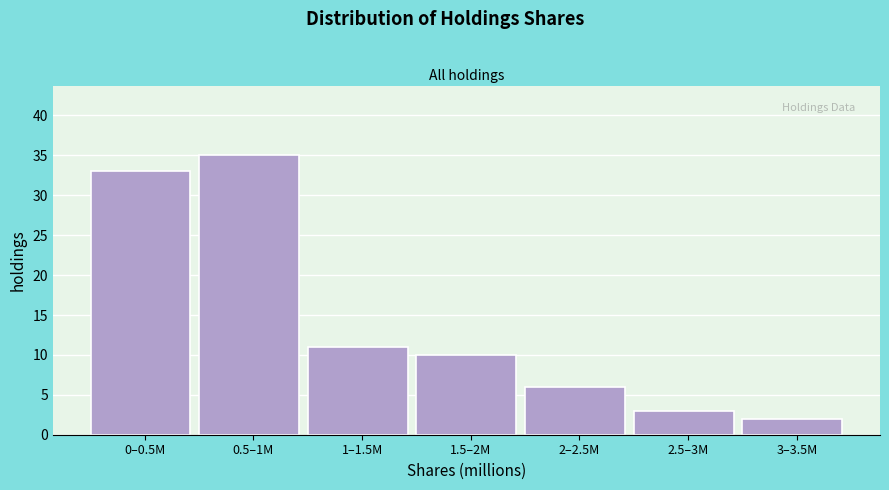

Reading left to right, what are all the values shown in this chart?

0–0.5M=33	0.5–1M=35	1–1.5M=11	1.5–2M=10	2–2.5M=6	2.5–3M=3	3–3.5M=2